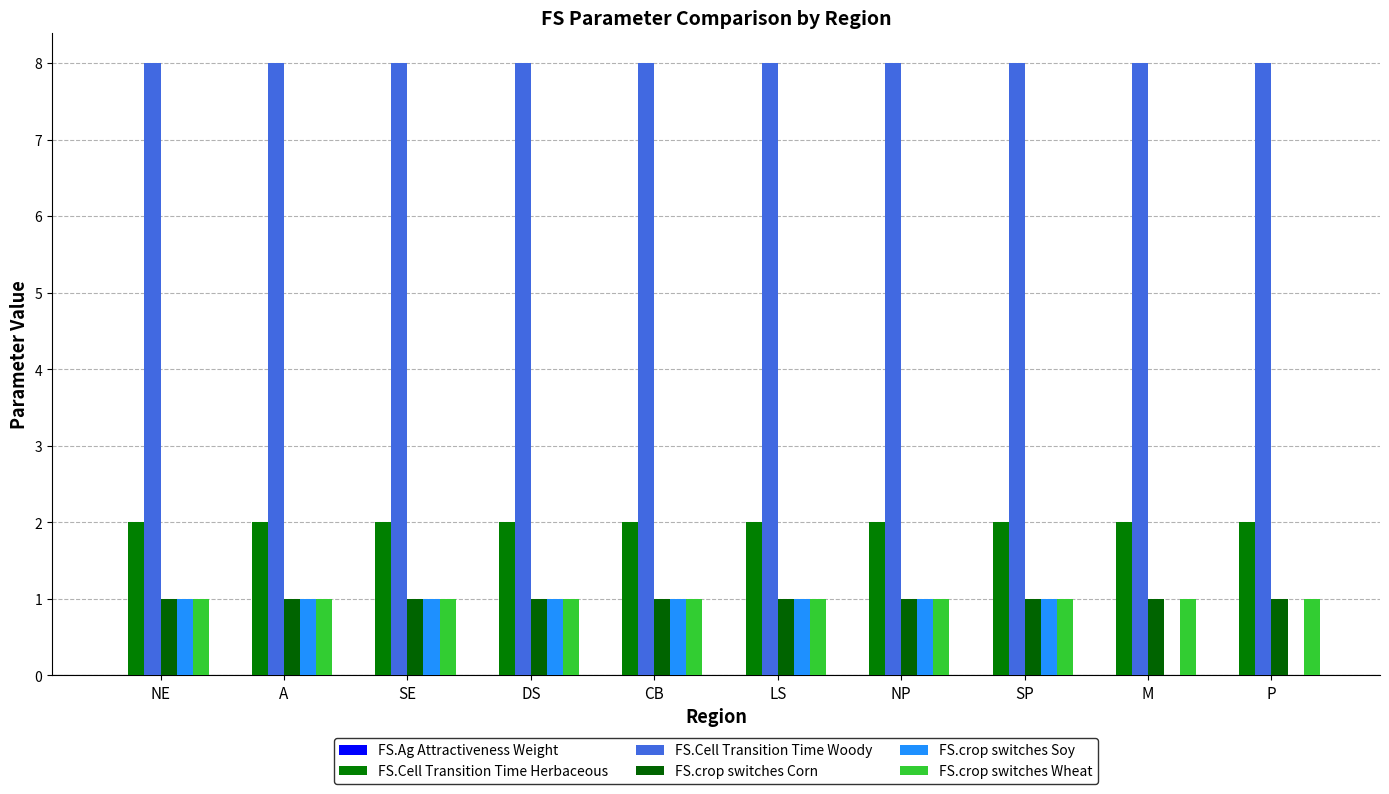

What is the label of the 2nd bar from the left?

A